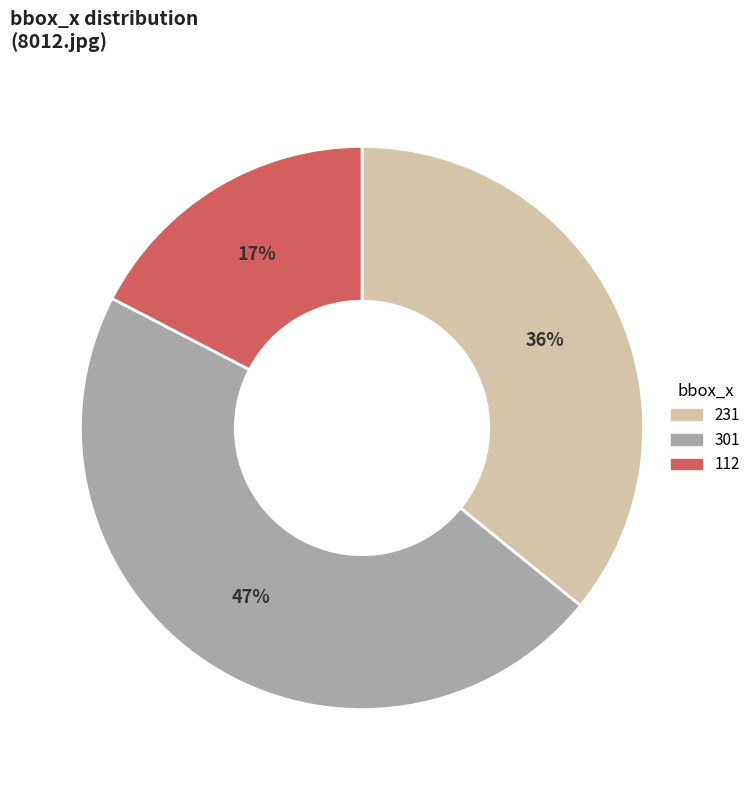

Rank the categories by value from lowest to highest.

112, 231, 301